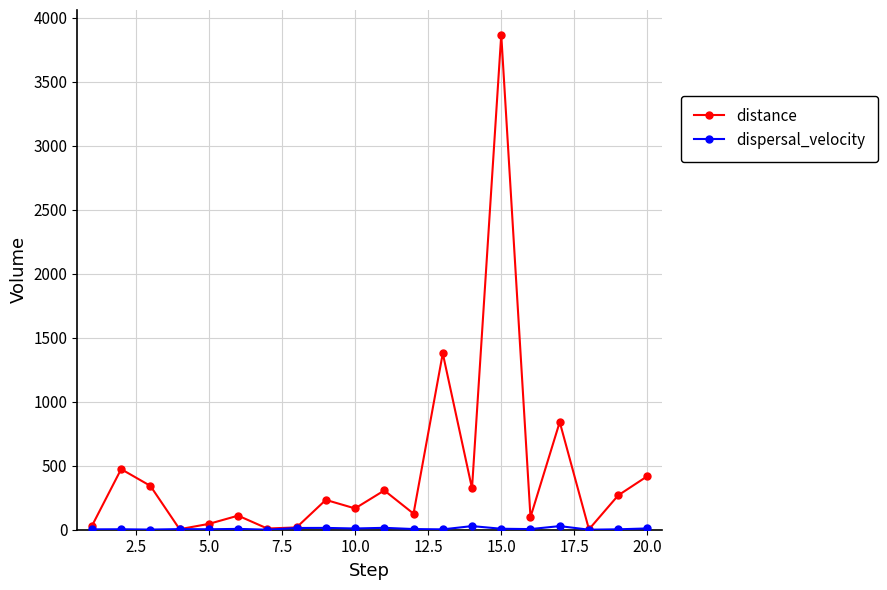

Which series has the largest total across all categories?

distance